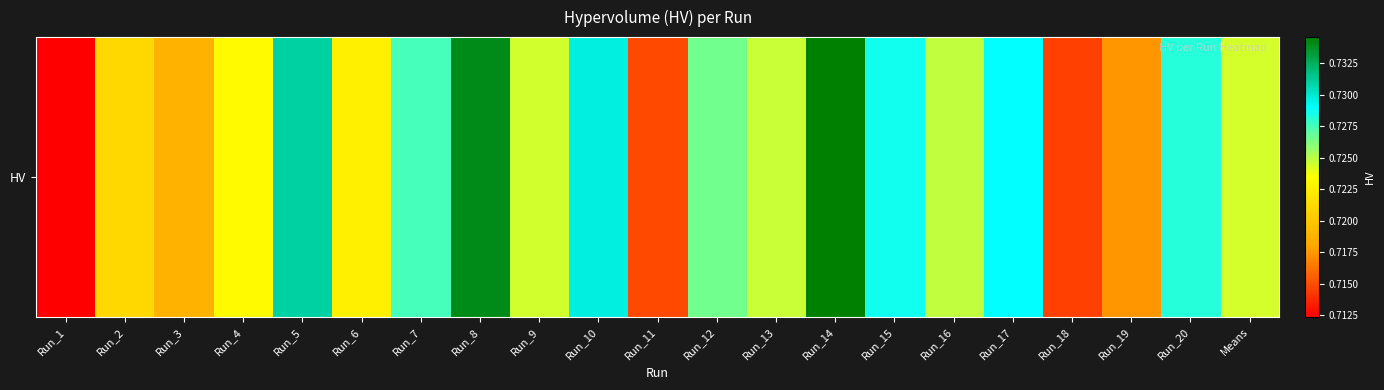

Reading left to right, list all the values displayed in this chart.

Run_1=0.7	Run_2=0.7	Run_3=0.7	Run_4=0.7	Run_5=0.7	Run_6=0.7	Run_7=0.7	Run_8=0.7	Run_9=0.7	Run_10=0.7	Run_11=0.7	Run_12=0.7	Run_13=0.7	Run_14=0.7	Run_15=0.7	Run_16=0.7	Run_17=0.7	Run_18=0.7	Run_19=0.7	Run_20=0.7	Means=0.7